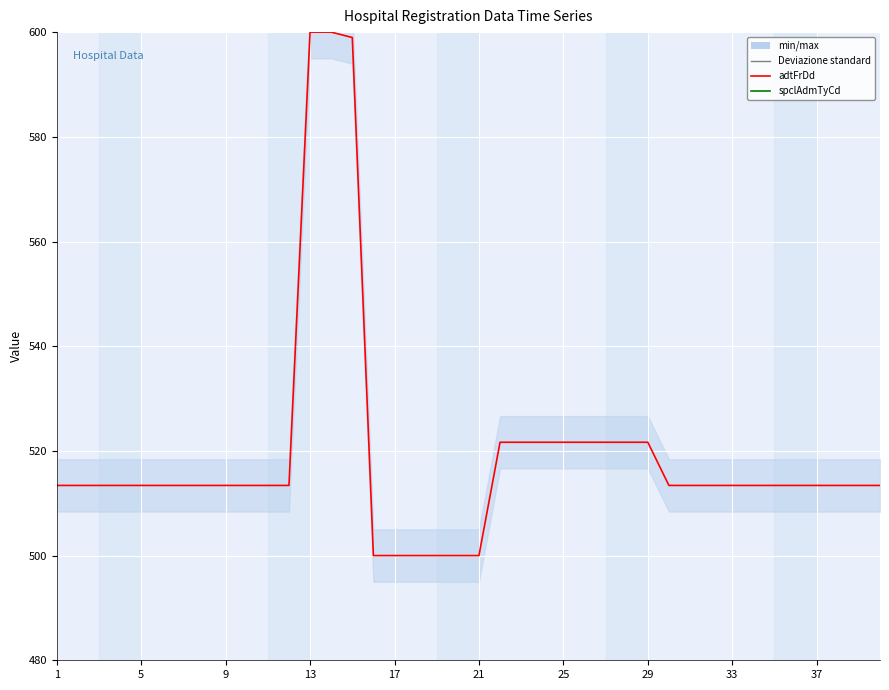

What is the average value of the spclAdmTyCd series?

975.0